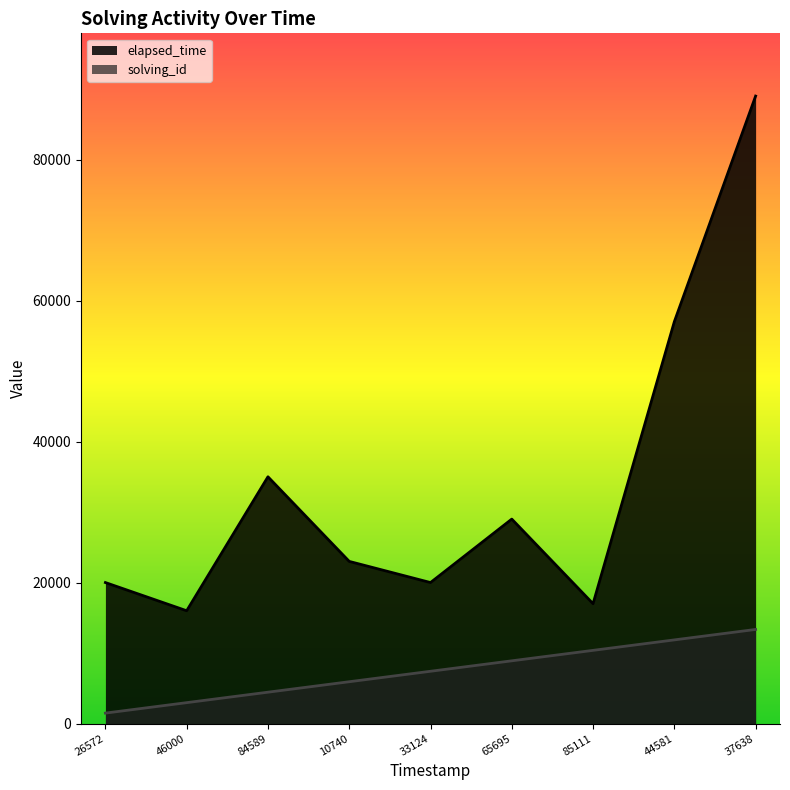

What is the minimum value shown in the chart?

1483.3